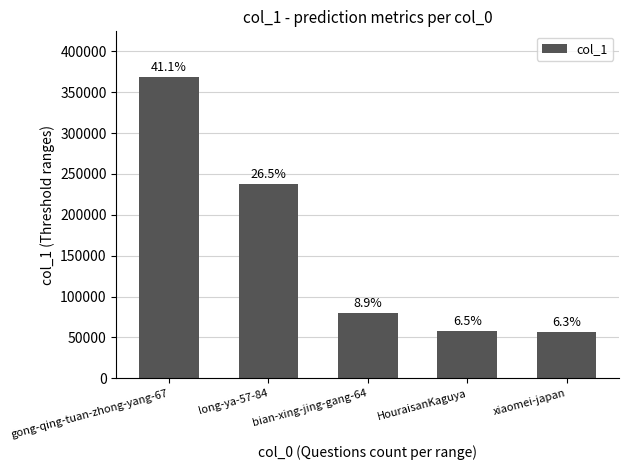

What is the value of the 4th bar from the left?

58166